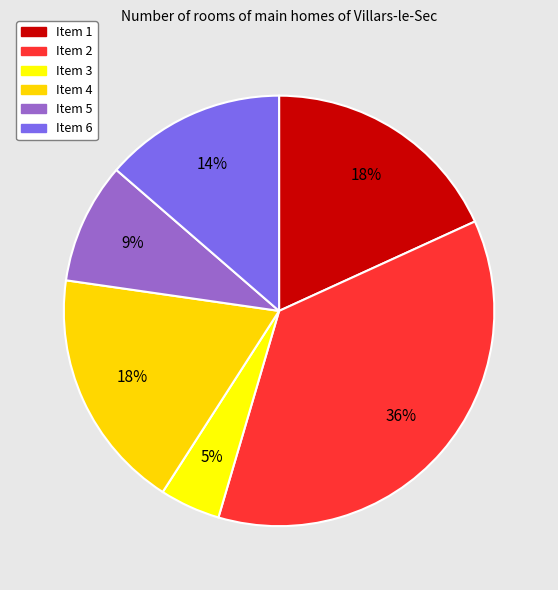

Does Item 3 represent more than half of the total?

No